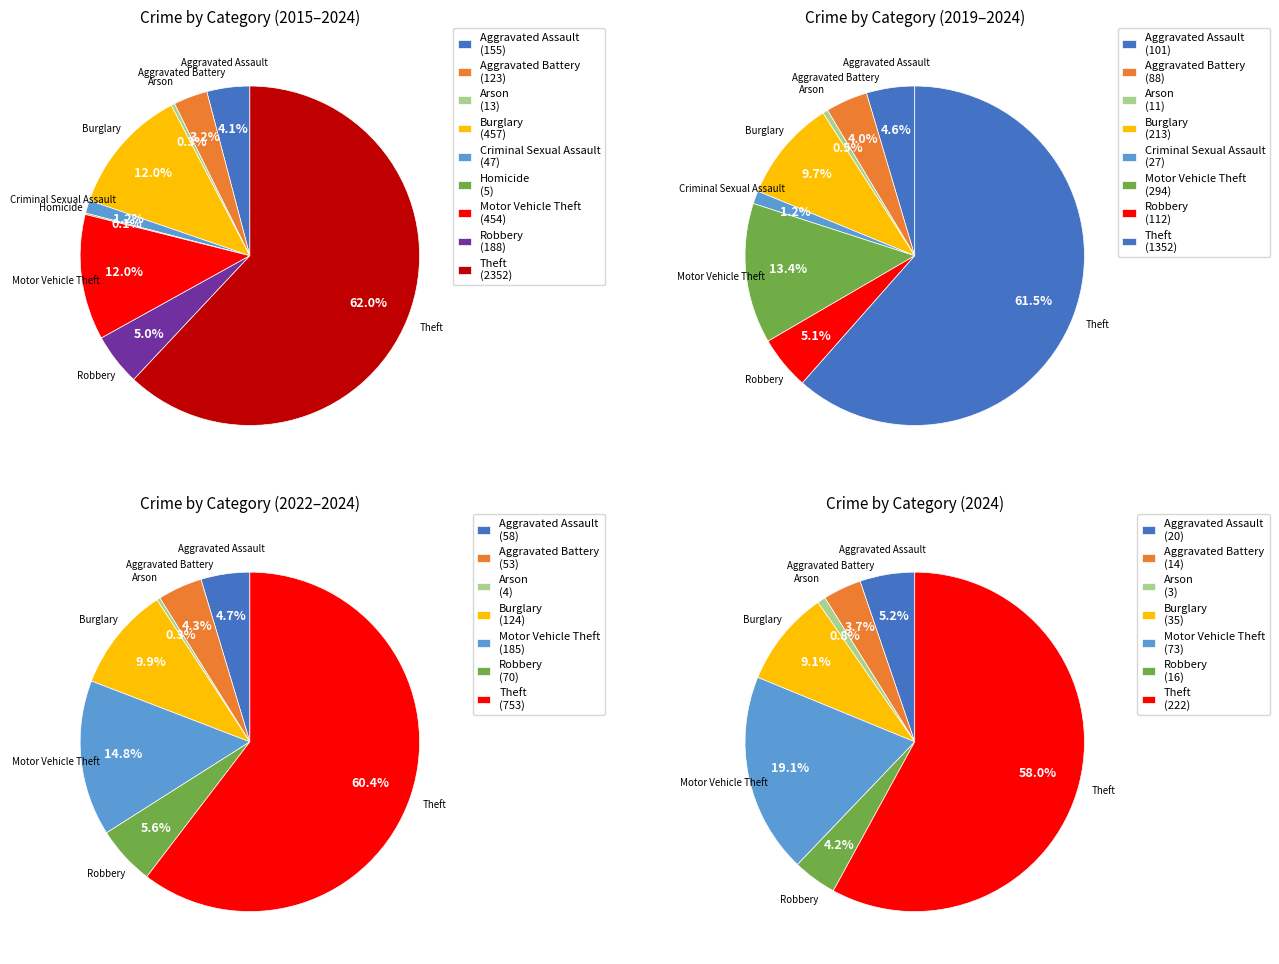

True or false: Motor Vehicle Theft accounts for 12% of the total.

True